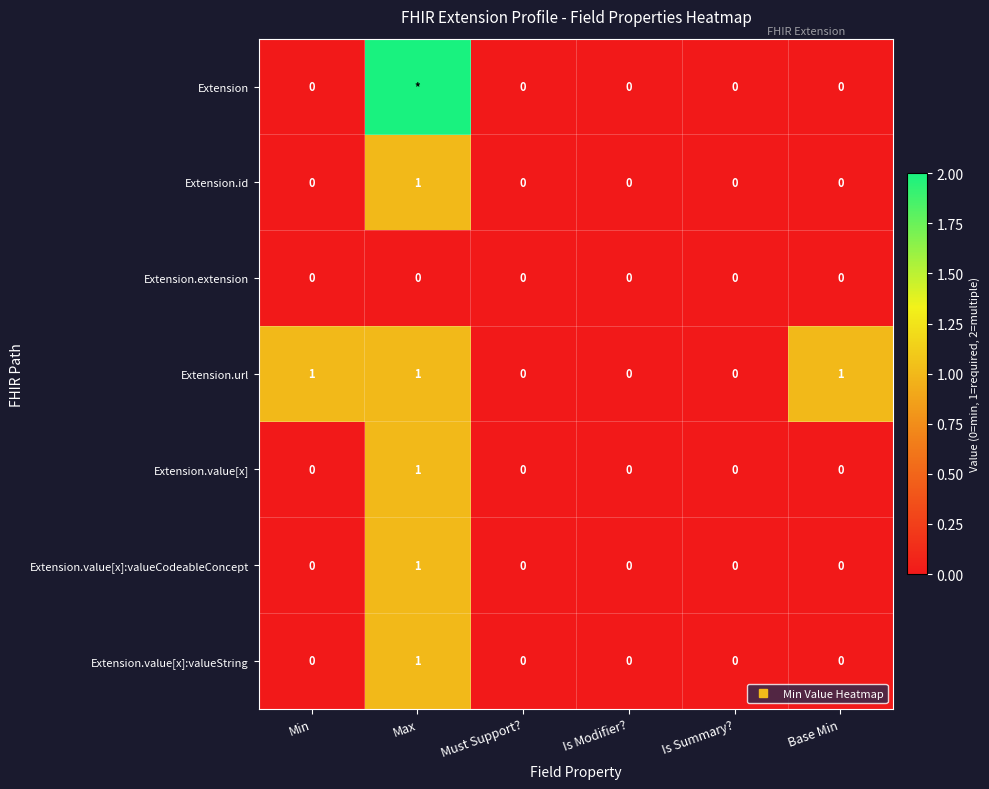

Which series has the largest total across all categories?

Extension.url